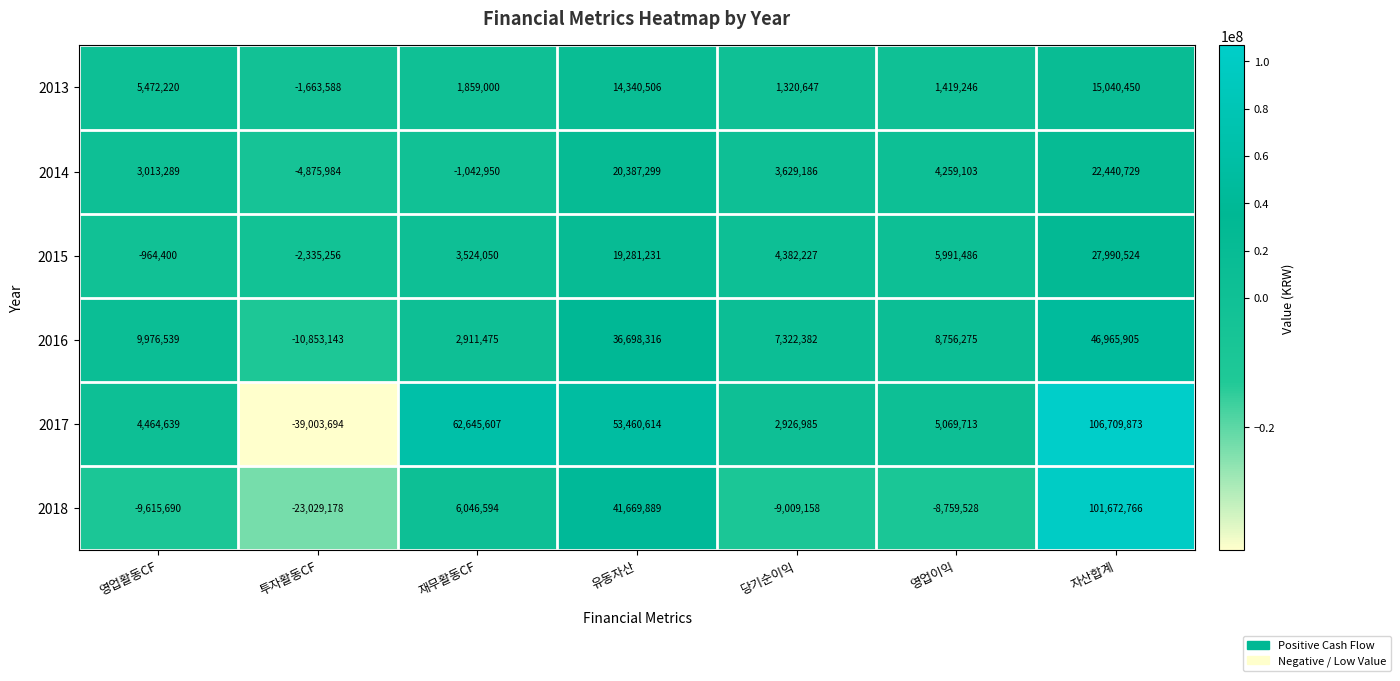

Count the number of categories in the chart.

7